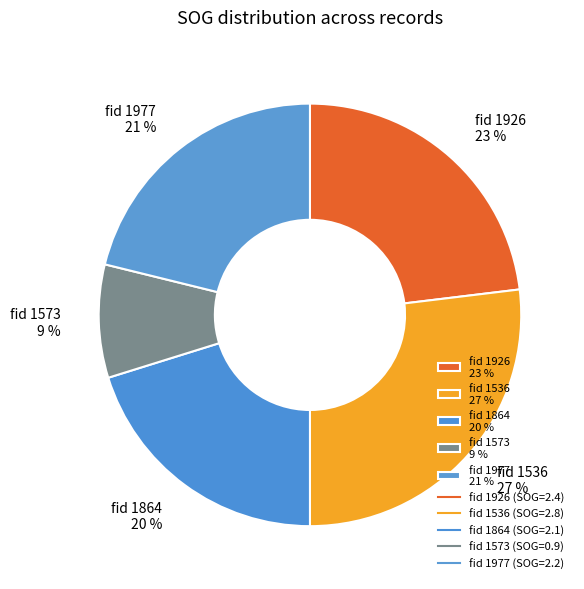

Which has a higher value, fid 1926 23 % or fid 1864 20 %?

fid 1926 23 %